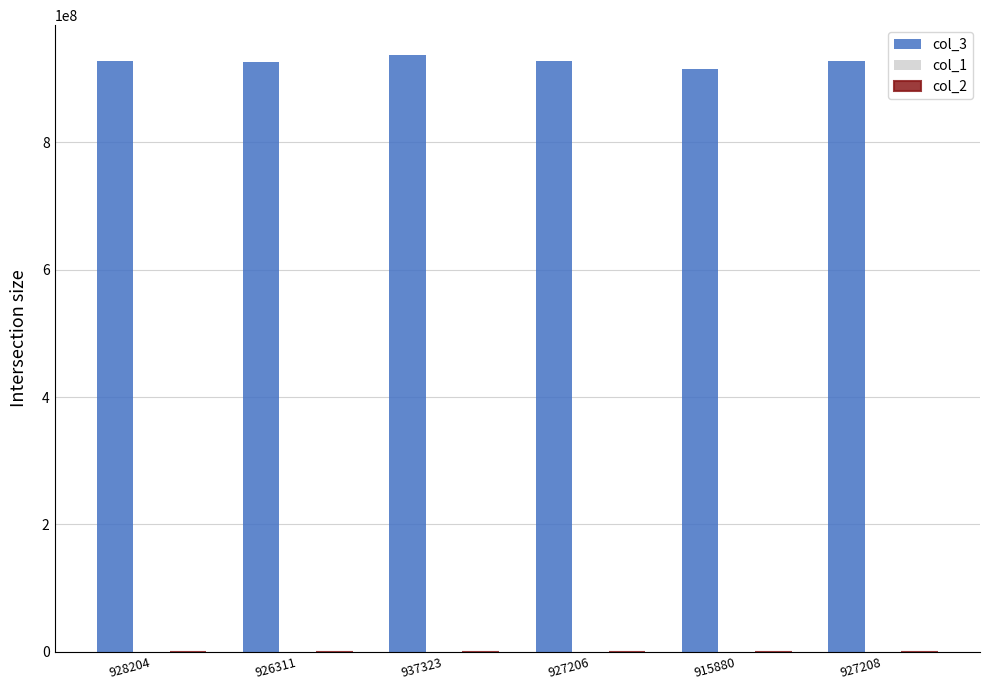

What is the greatest value displayed?

937323679